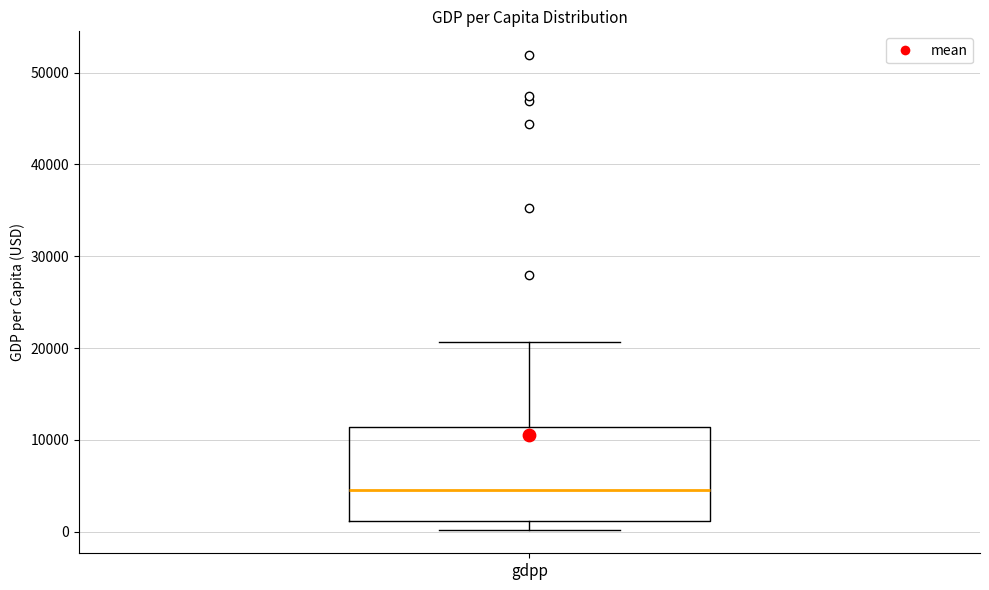

Transcribe this box plot: give where the median line is, the range the box spans, and where the two whiskers end, as read against the y-axis. The values are not printed on the chart, so give them approximately, as read against the axis.

median 5000, box 1000 to 11000, whiskers 0 to 21000